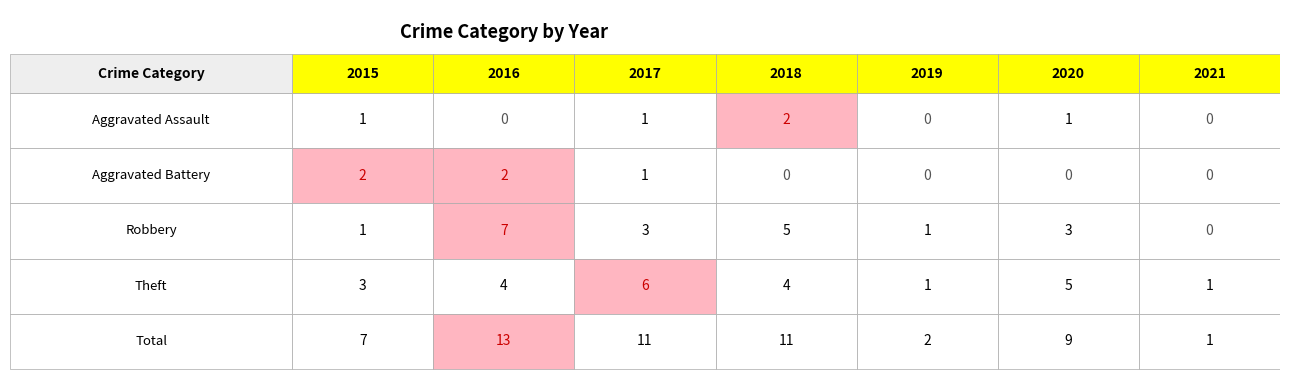

The value of Theft at 2019 is 0. True or false?

False